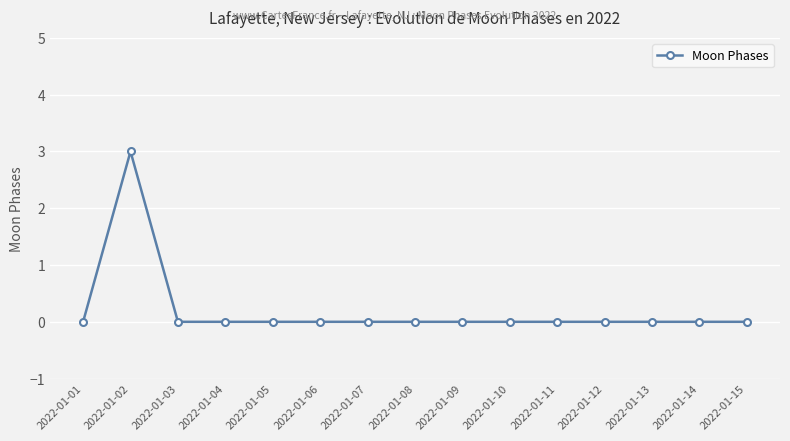

Which category has the highest value across all series?

2022-01-02